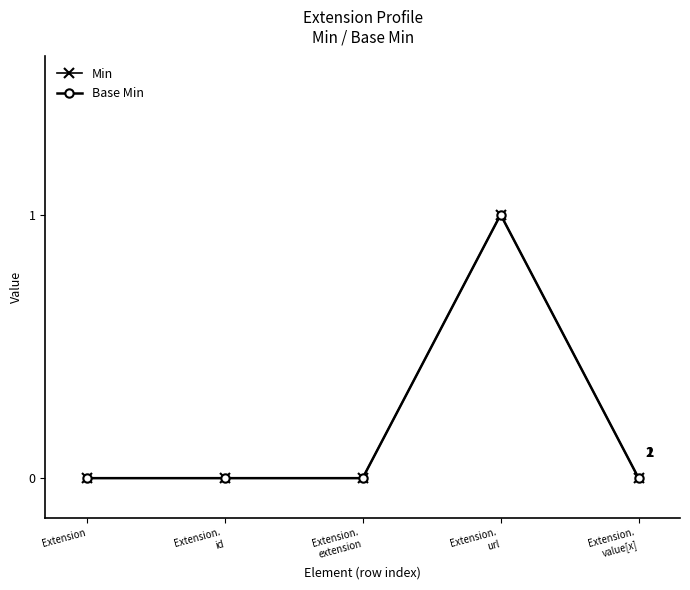

Does the chart have visible grid lines?

No